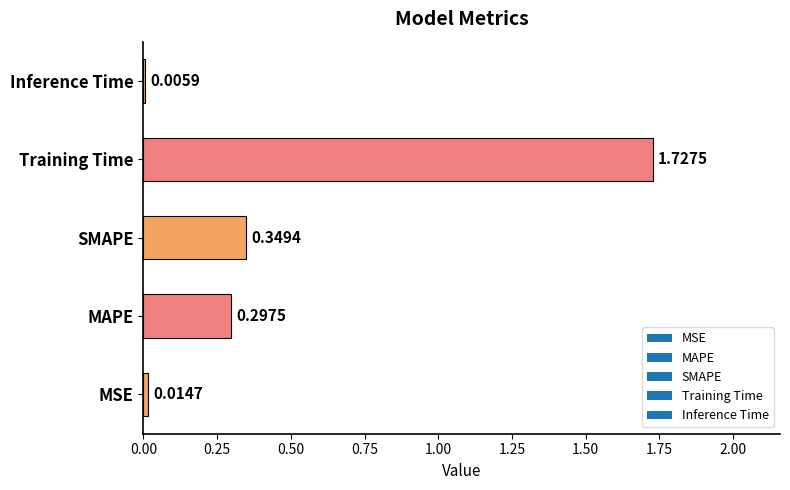

What is the sum of all values?

2.4